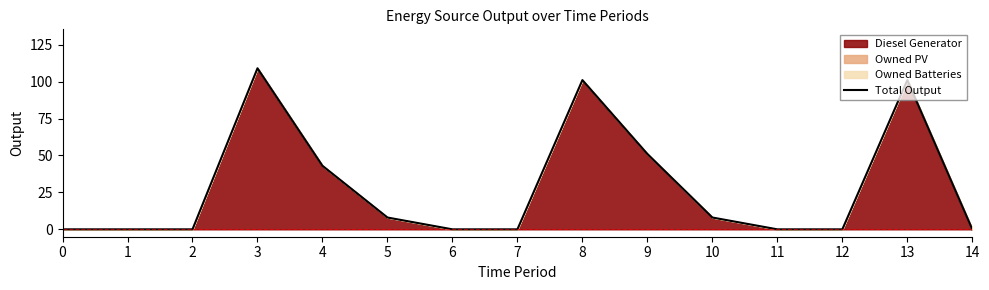

What is the difference between the values at 5 and 14?

8